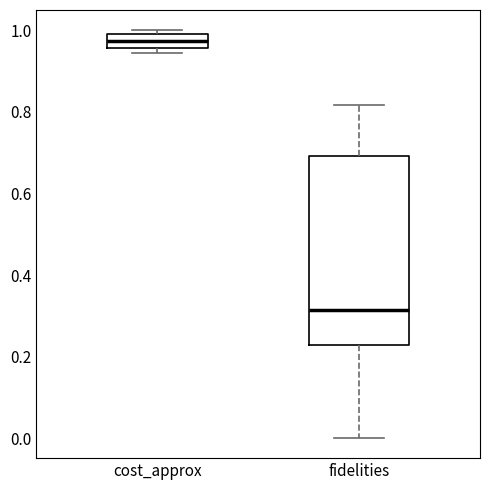

Reading left to right, read every box against the y-axis: the position of its median line, the range the box covers, and the ends of its whiskers. The values are not printed on the chart, so give them approximately, as read against the axis.

cost_approx: median 0.98, box 0.96 to 1.00, whiskers 0.94 to 1.00 (just above the box's upper edge)
fidelities: median 0.32, box 0.22 to 0.70, whiskers 0.00 to 0.82